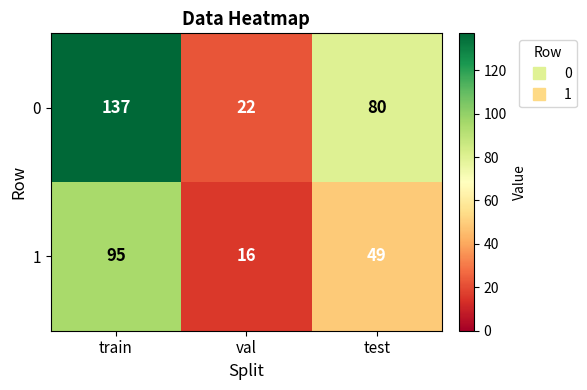

Count the 0 values in the range 22 to 137.

3